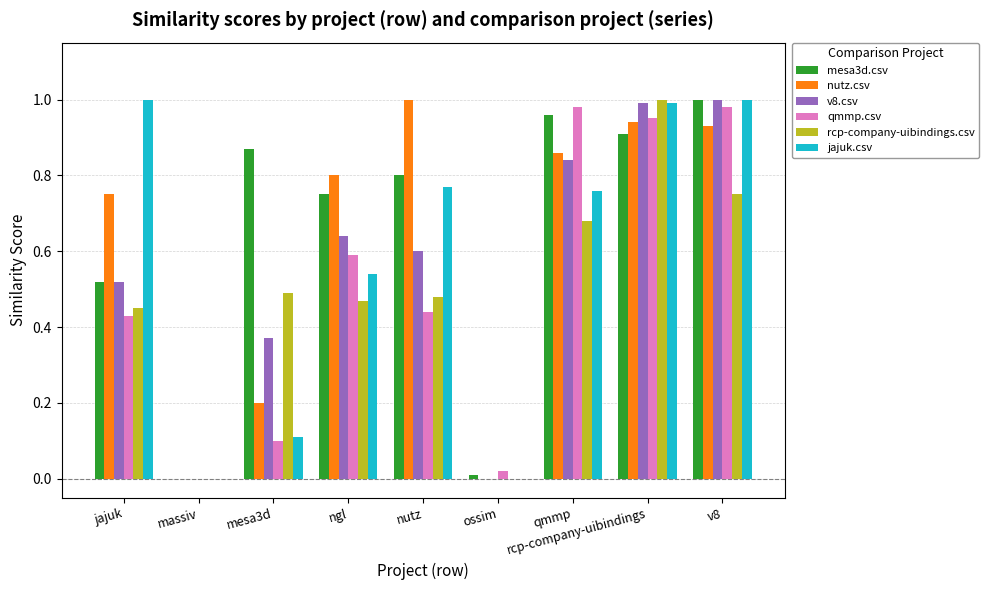

Which series has the largest total across all categories?

mesa3d.csv